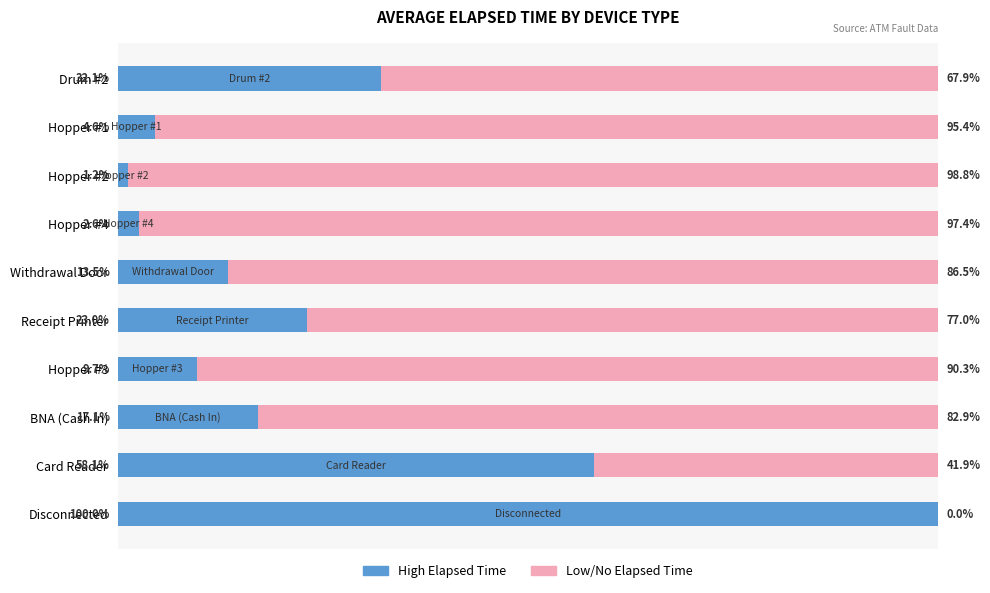

Reading left to right, list all the values displayed in this chart.

Avg Elapsed Time (min scaled): 100.0	58.1	17.1	9.7	23.0	13.5	2.6	1.2	4.6	32.1
Remainder: 0.0	41.9	82.9	90.3	77.0	86.5	97.4	98.8	95.4	67.9